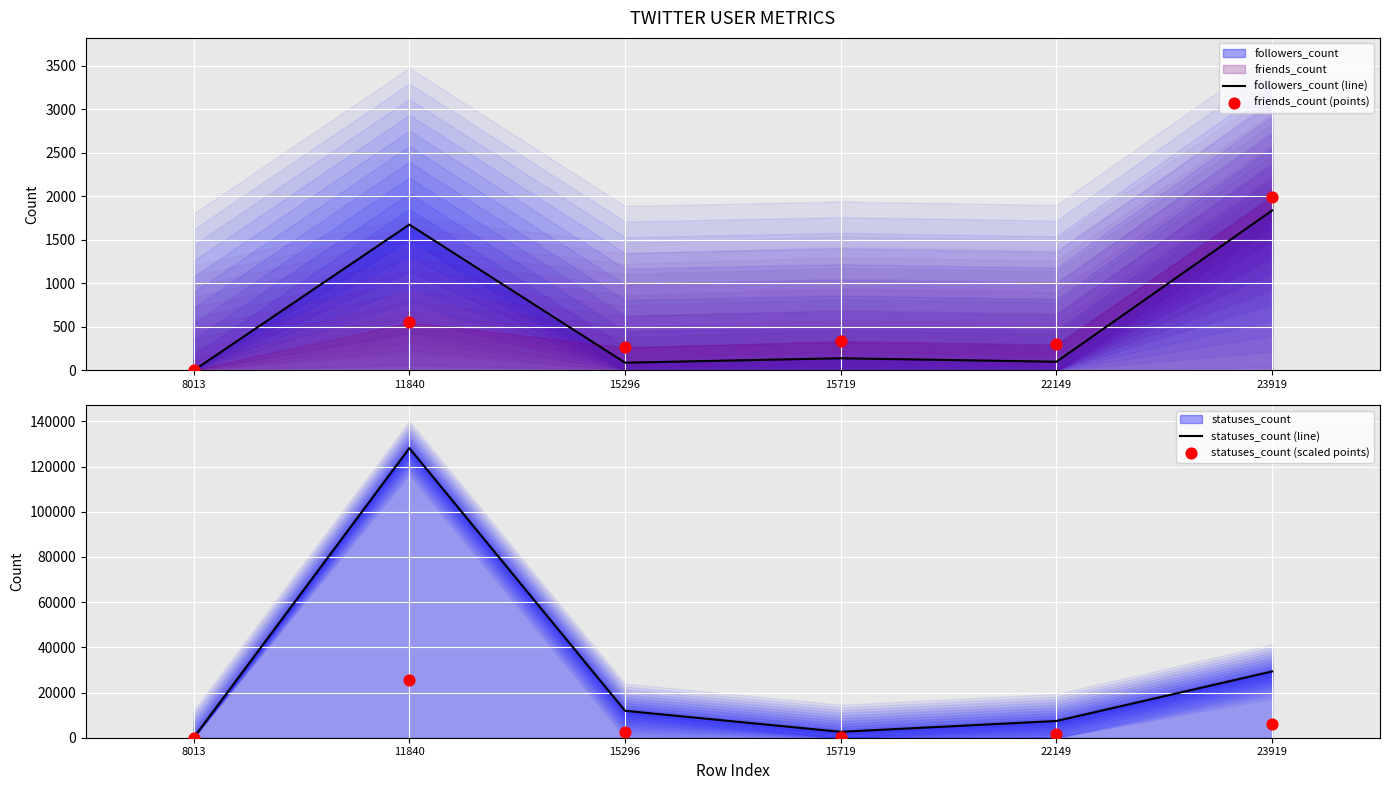

At how many categories does at least one series exceed 69590?

1